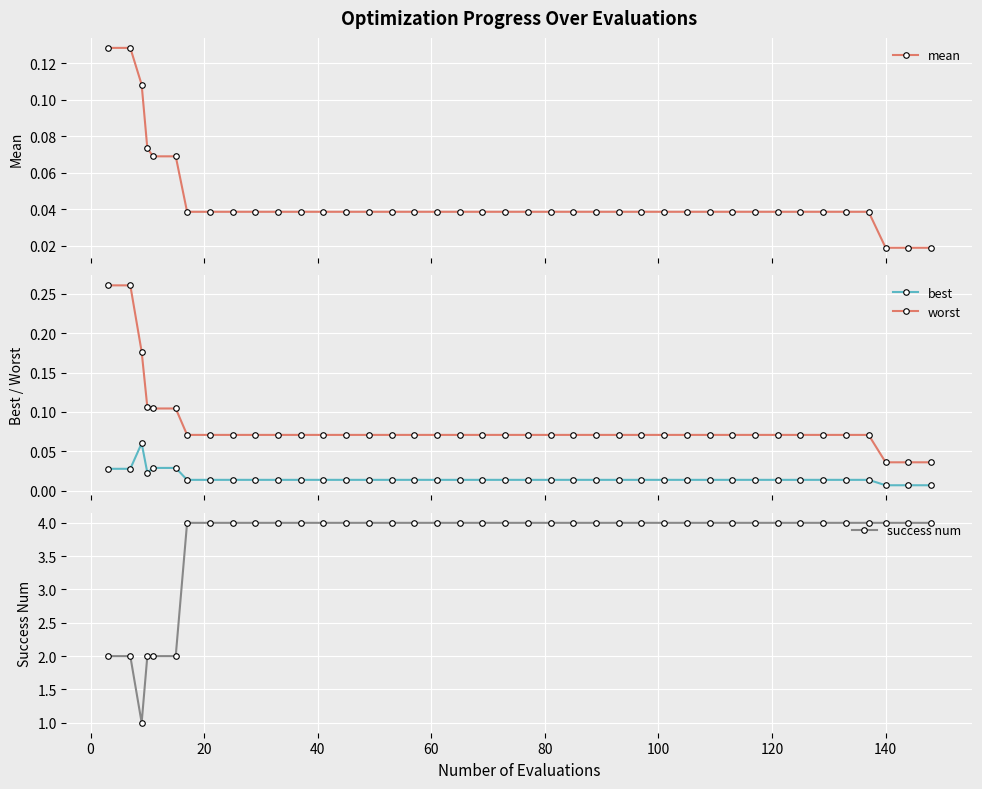

Count the best values in the range 0 to 1.

40